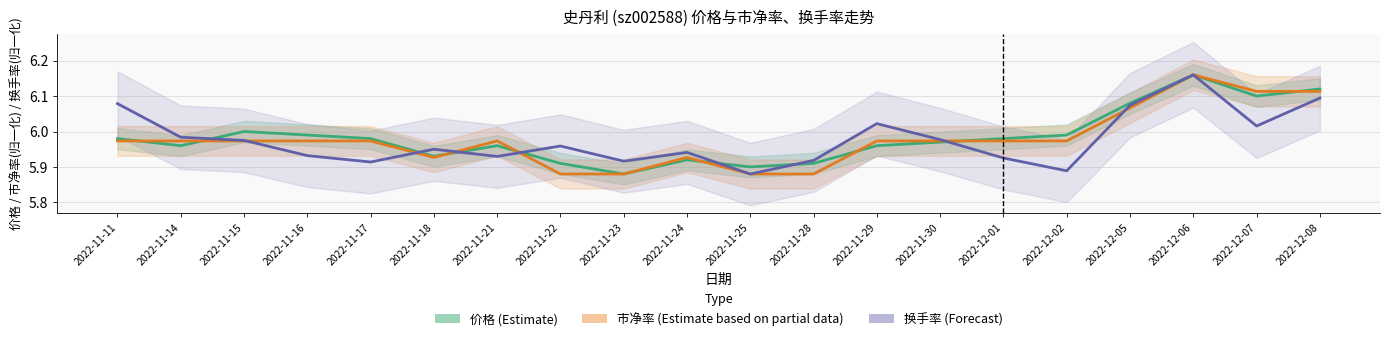

The value of 市净率 (Estimate based on partial data) at 2022-11-11 is 7.8. True or false?

False